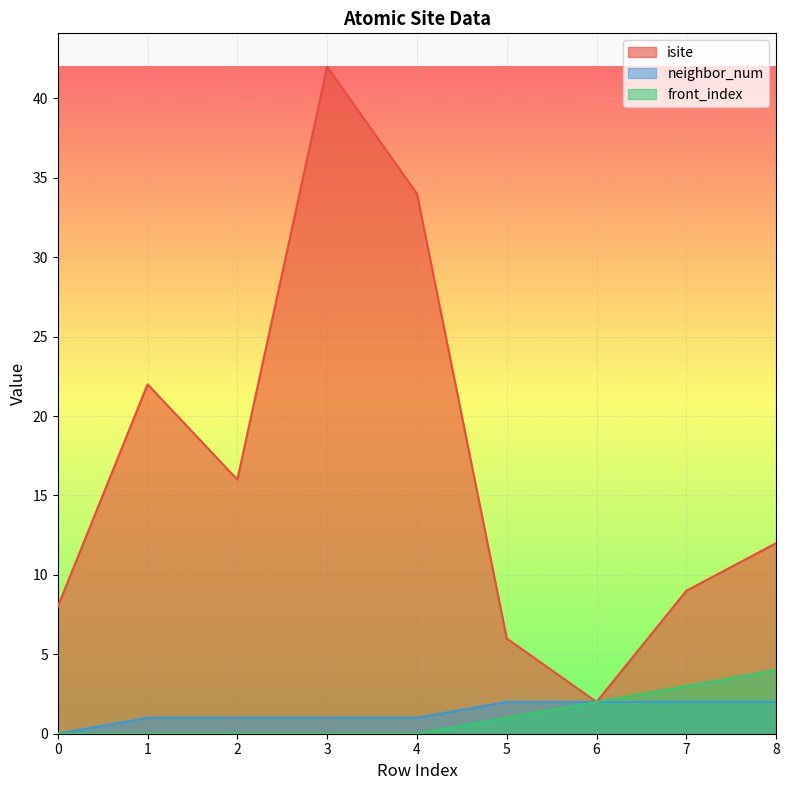

At which category does isite reach its first local peak?

1